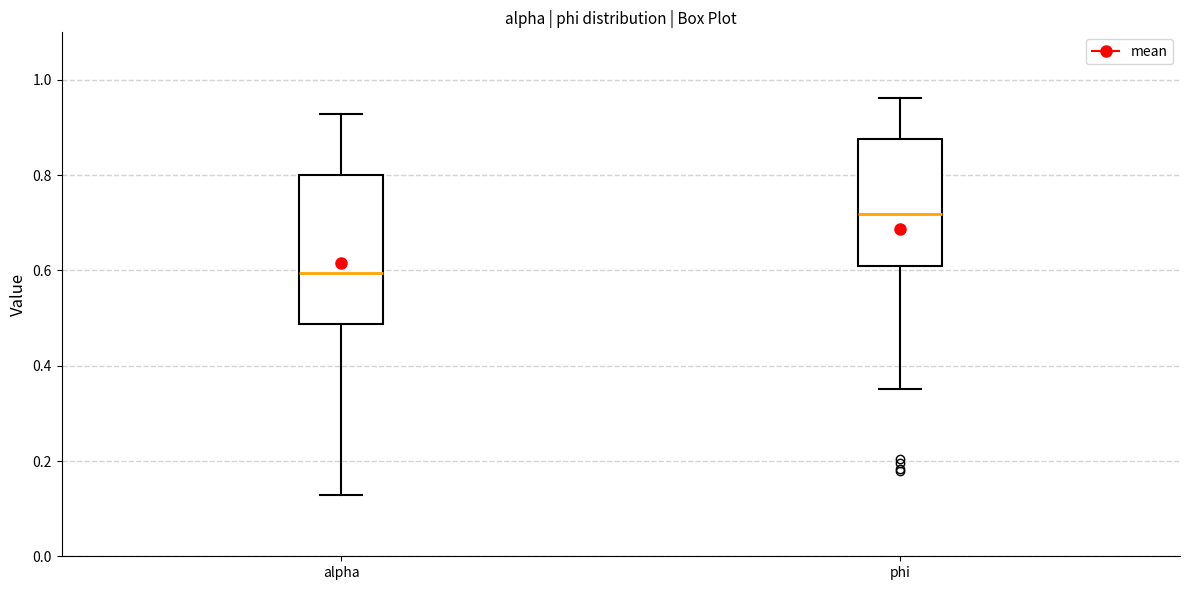

Where does the upper whisker of the box for phi end on the y-axis? The values are not printed on the chart, so give them approximately, as read against the axis.

0.96